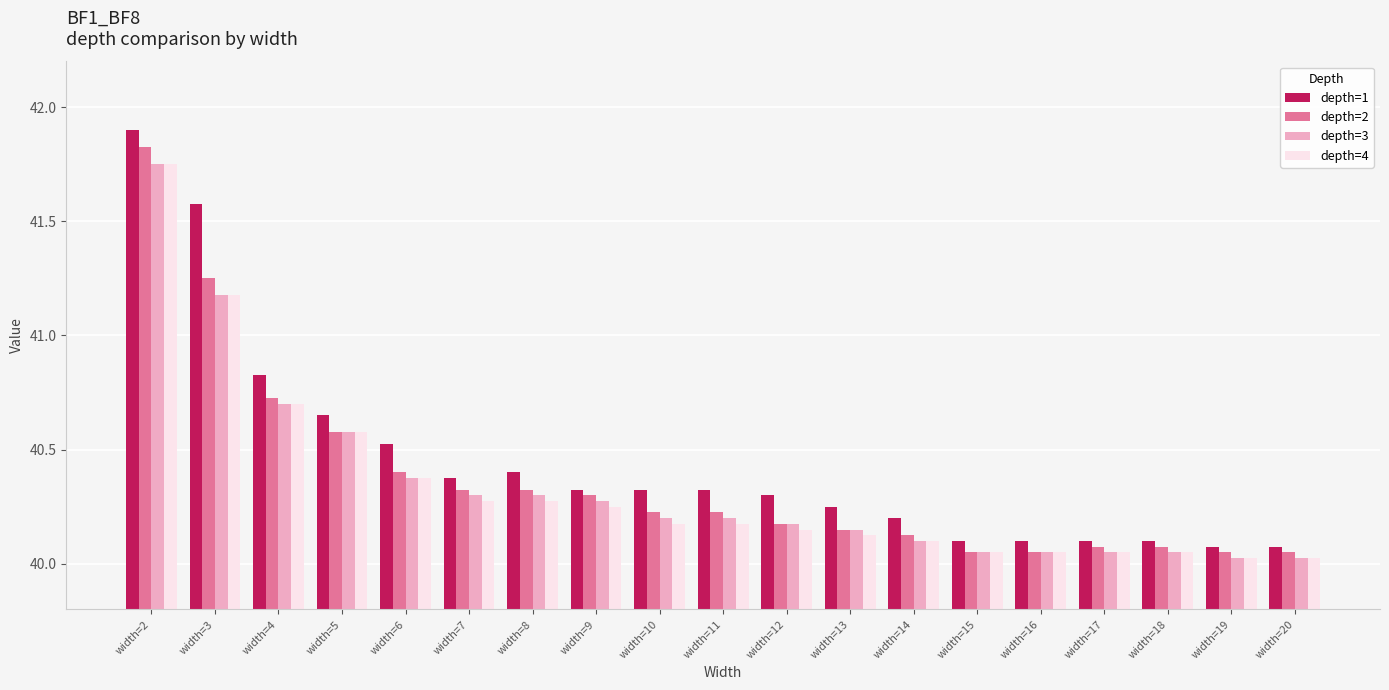

True or false: depth=4 has a value of 67.5 at width=5.

False